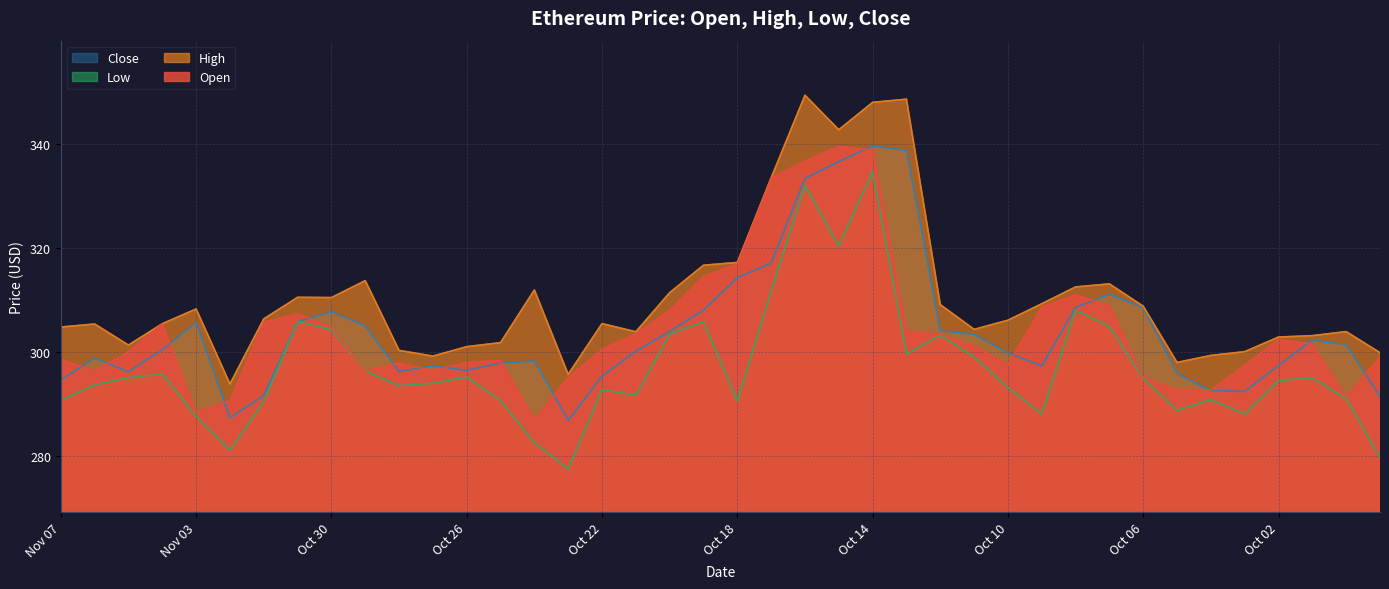

What is the approximate value of Open at Oct 03?

297.5